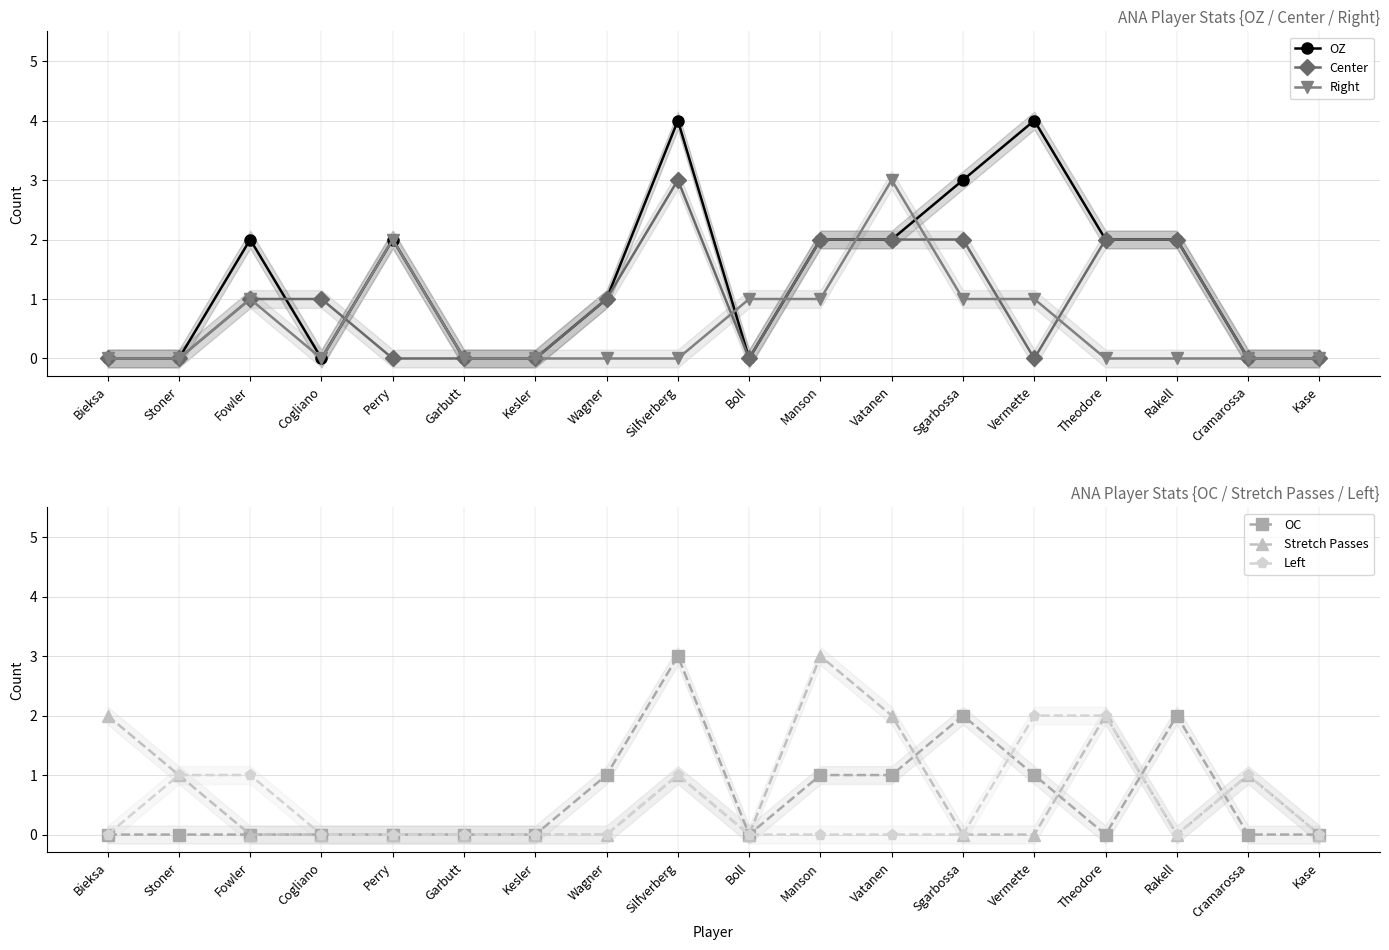

Which category has the highest value across all series?

Silfverberg